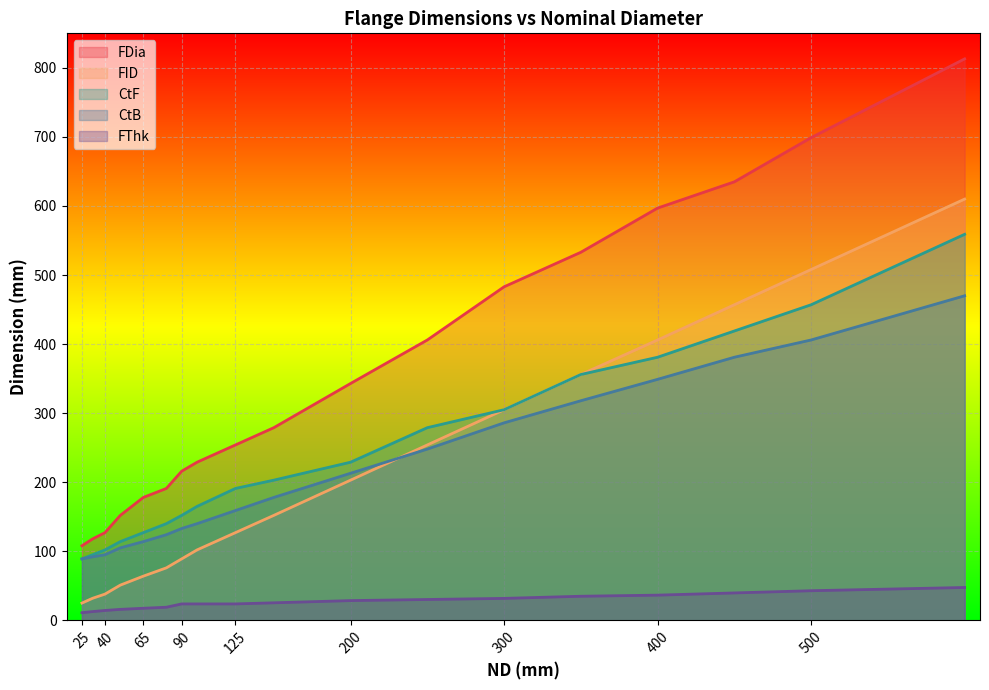

List the labels in order of FID value, largest first.

600, 500, 450, 400, 350, 300, 250, 200, 150, 125, 100, 90, 80, 65, 50, 40, 32, 25